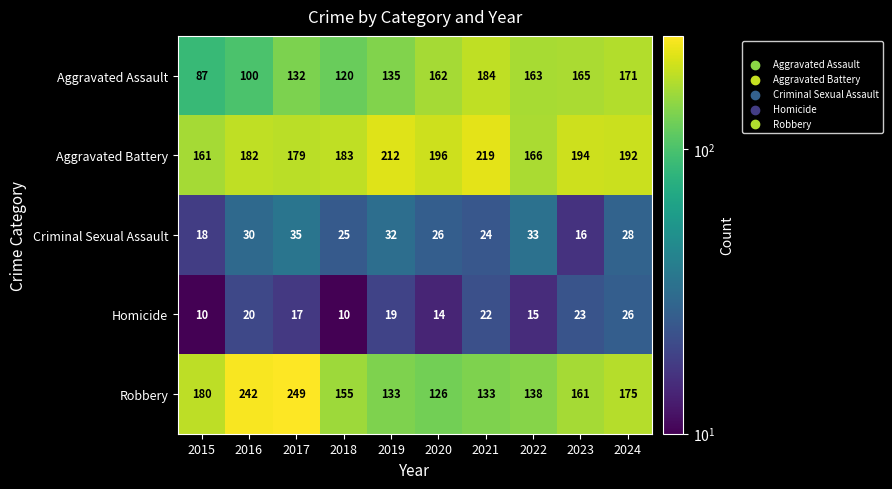

What is the greatest value displayed?

249